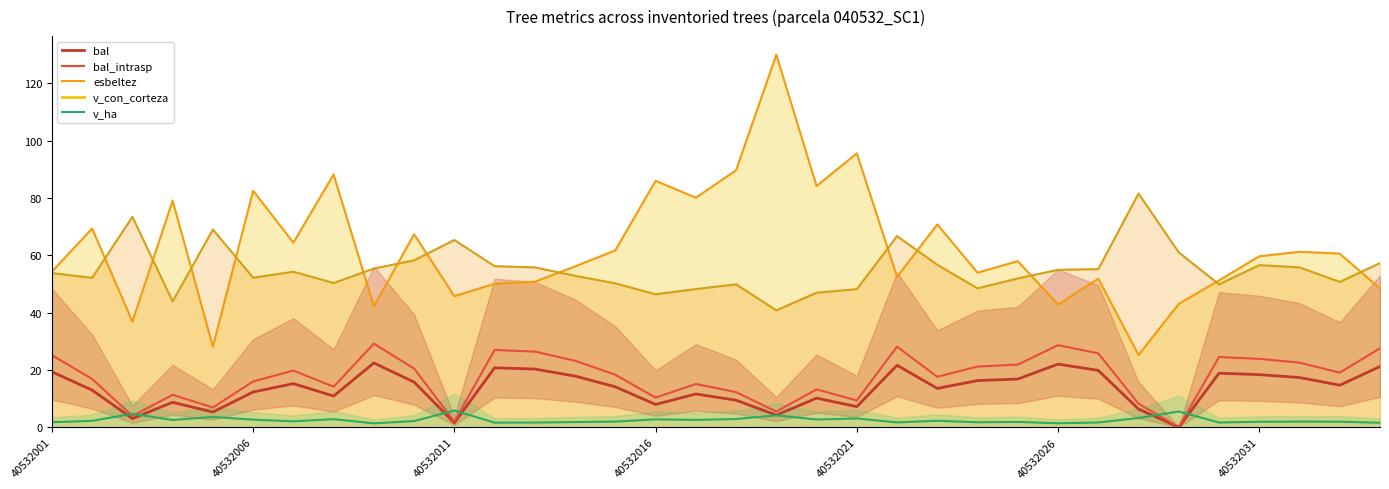

The bal series shows 4.2 at 18. True or false?

True